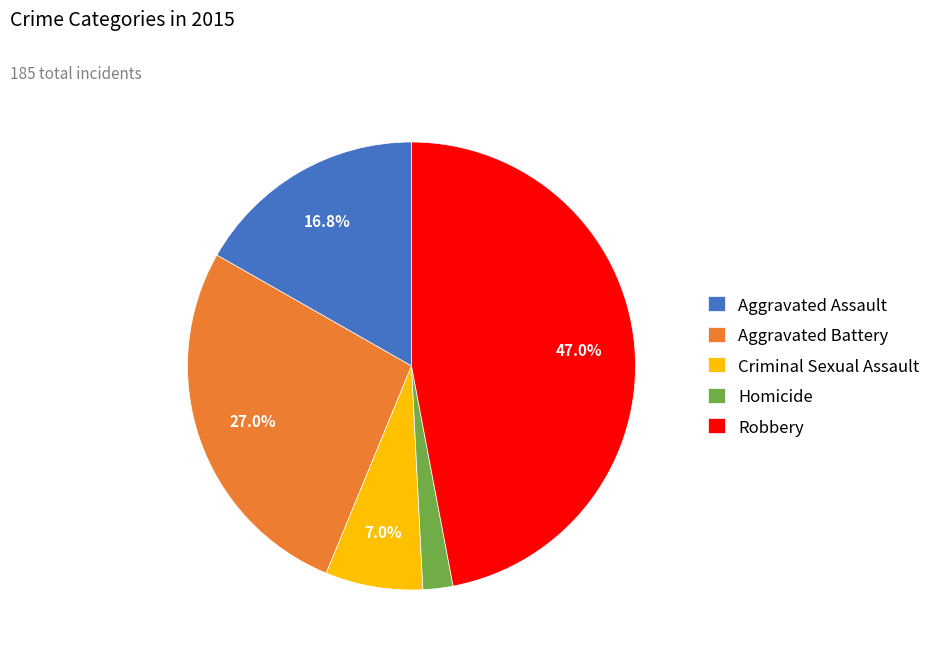

Approximately how many times larger is the value at Aggravated Battery compared to Aggravated Assault?

1.6